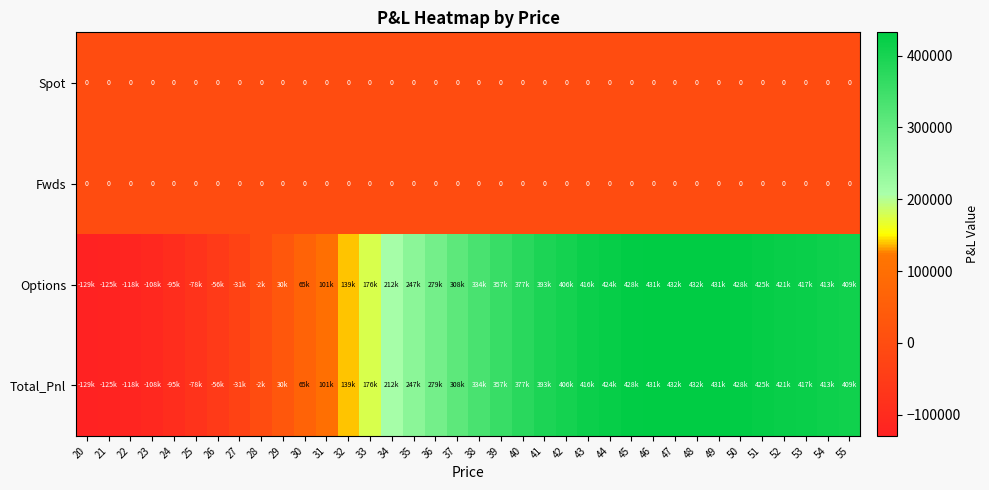

How many data points in Total_Pnl are less than 334373?

18